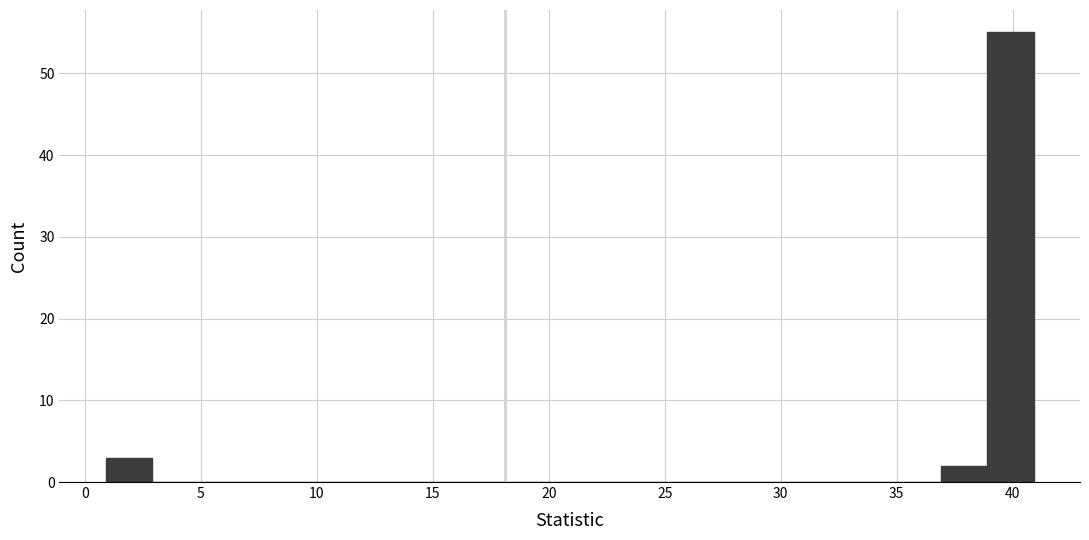

Reading left to right, transcribe this chart: for each bar, give the range it covers on the x-axis and its height. Neither the bar edges nor the heights are printed on the chart, so give them approximately, as read against the axes.

0.9 to 2.9: 3
2.9 to 4.9: 0
4.9 to 6.9: 0
6.9 to 8.9: 0
8.9 to 10.9: 0
10.9 to 12.9: 0
12.9 to 14.9: 0
14.9 to 16.9: 0
16.9 to 18.9: 0
18.9 to 20.9: 0
20.9 to 22.9: 0
22.9 to 24.9: 0
24.9 to 26.9: 0
26.9 to 28.9: 0
28.9 to 30.9: 0
30.9 to 32.9: 0
32.9 to 34.9: 0
34.9 to 36.9: 0
36.9 to 38.9: 2
38.9 to 40.9: 55